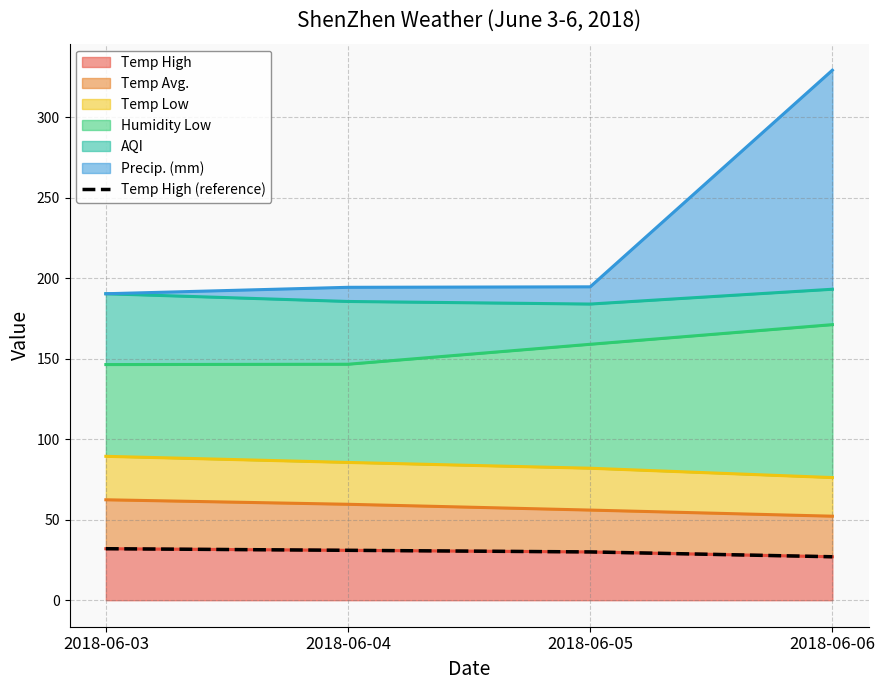

List the labels in order of value, smallest first.

2018-06-06, 2018-06-05, 2018-06-04, 2018-06-03